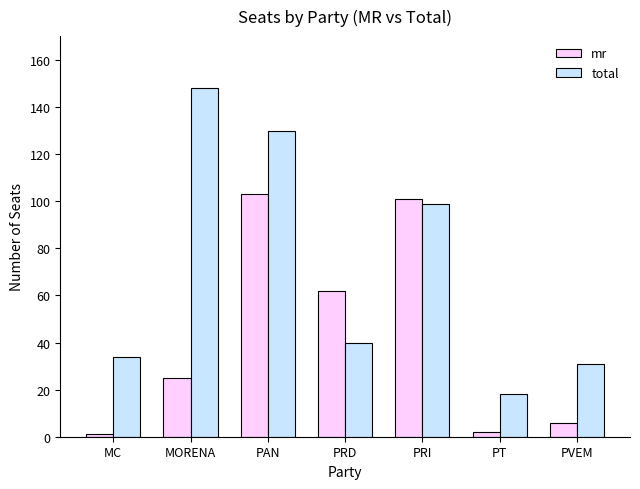

Does the chart contain stacked bars?

No